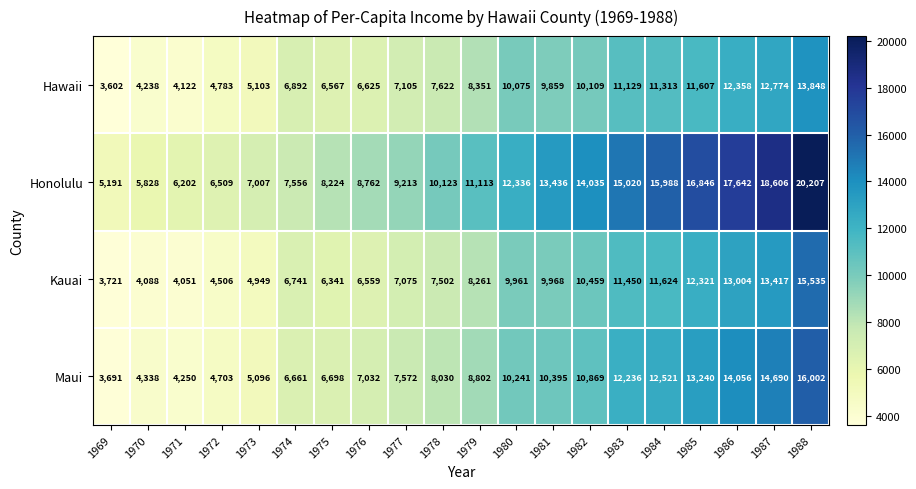

What is the greatest value displayed?

20207